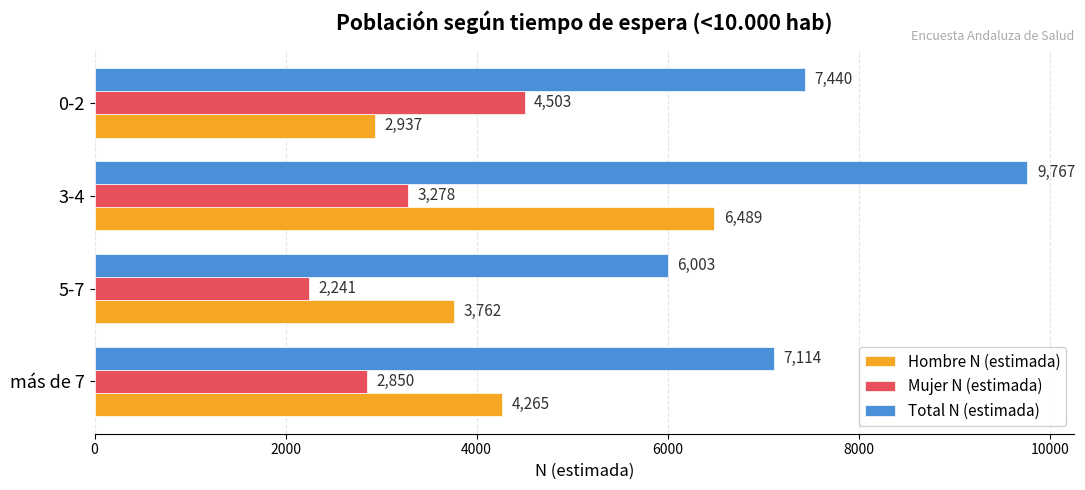

The value of Hombre N (estimada) at 0-2 is 4825. True or false?

False